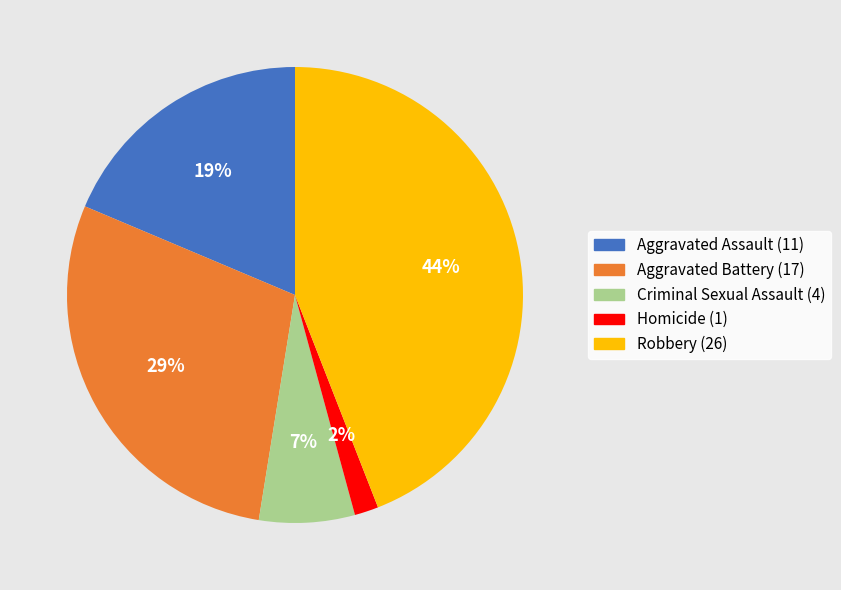

To the nearest percent, what is the difference between the largest and smallest slice percentages?

42%